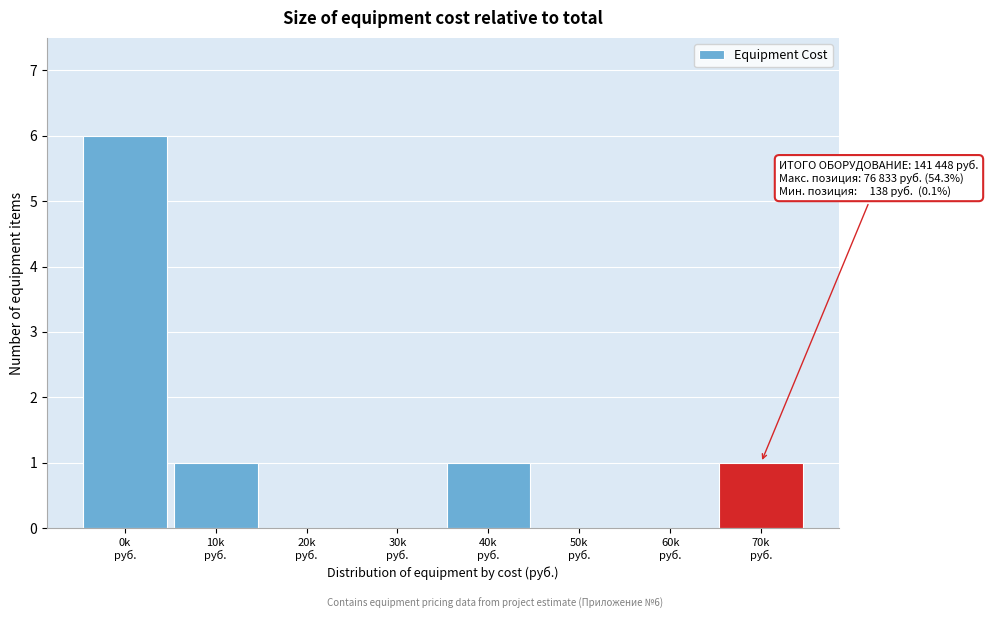

What is the greatest value displayed?

6